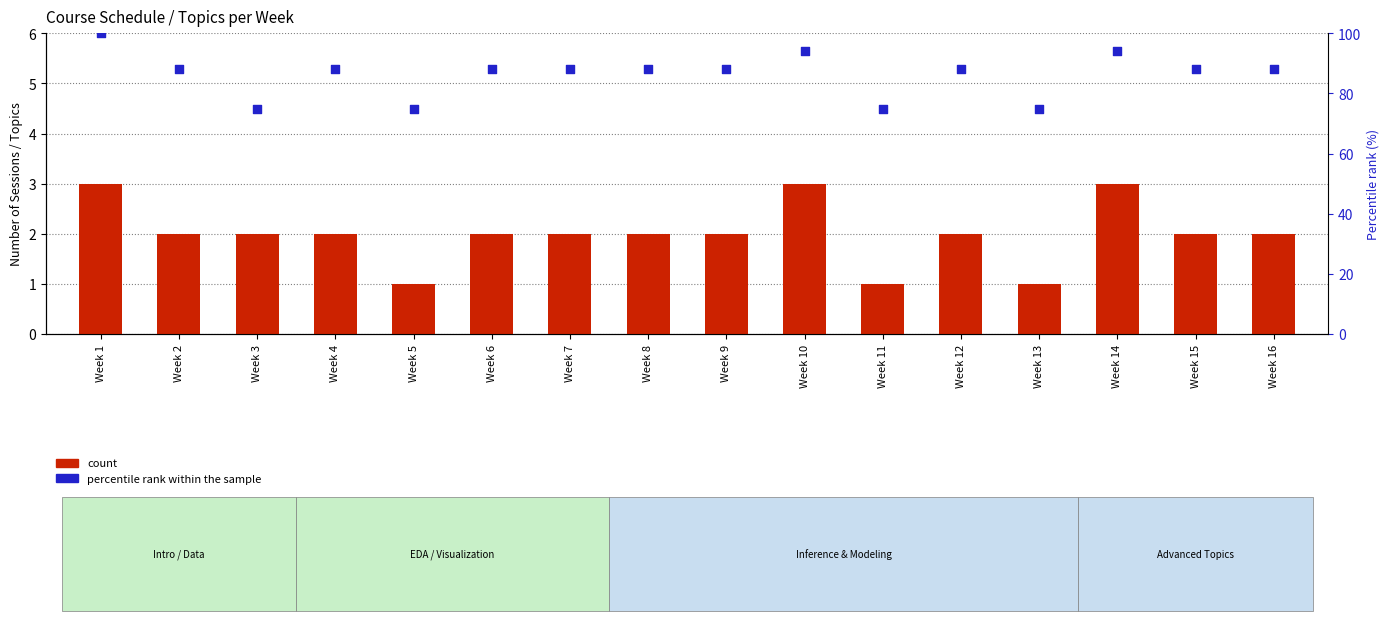

Is the value of count at Week 14 greater than the value of percentile rank within the sample at Week 12?

No